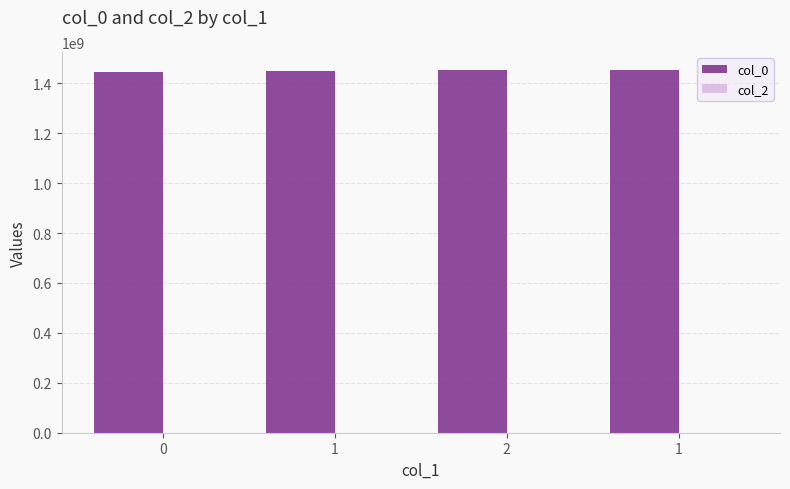

What is the label of the 3rd bar from the left?

2